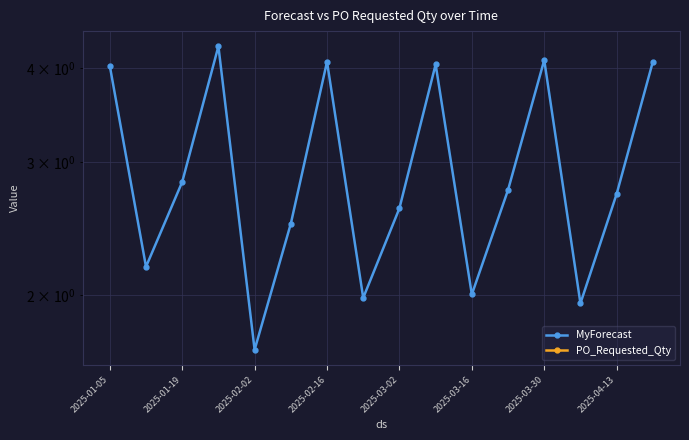

What is the greatest value displayed?

4.3